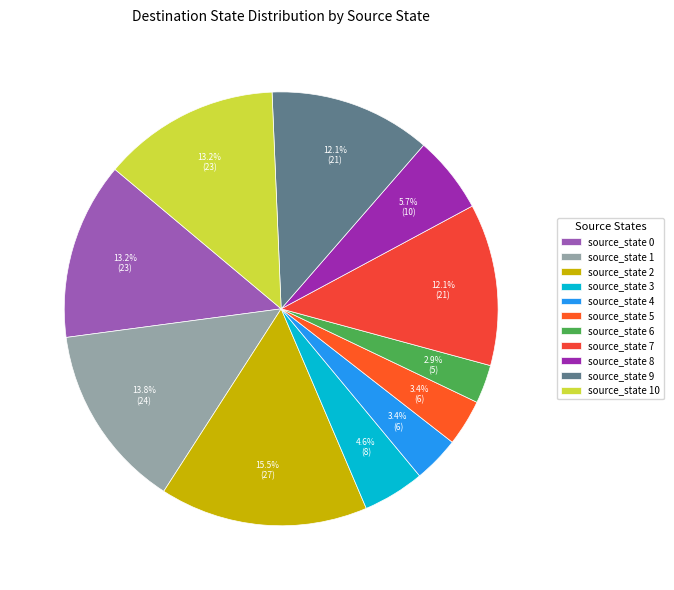

Approximately how many times larger is the value at source_state 3 compared to source_state 0?

0.3